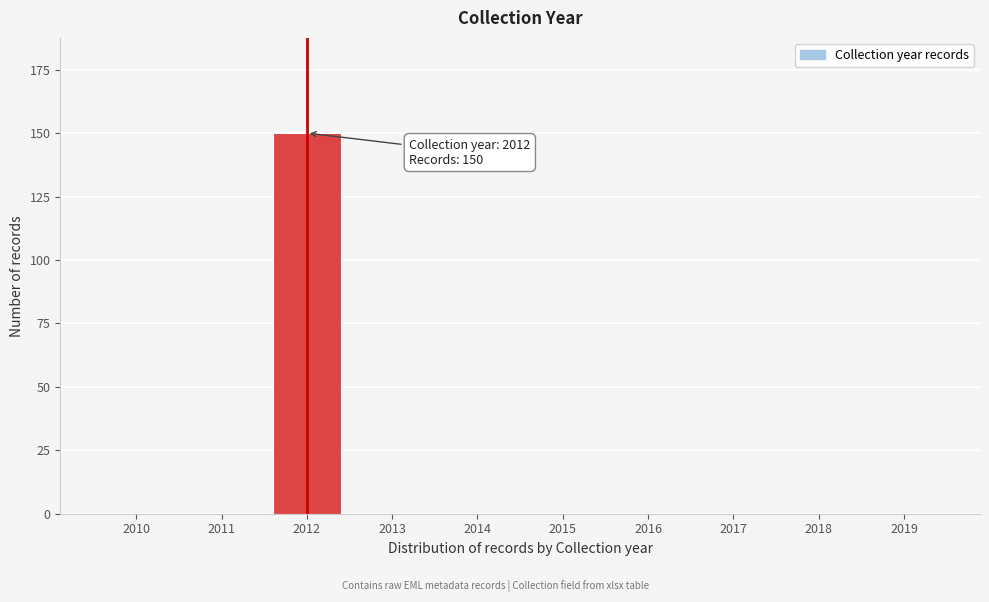

Reading left to right, extract all data points from this chart.

2010=0	2011=0	2012=150	2013=0	2014=0	2015=0	2016=0	2017=0	2018=0	2019=0